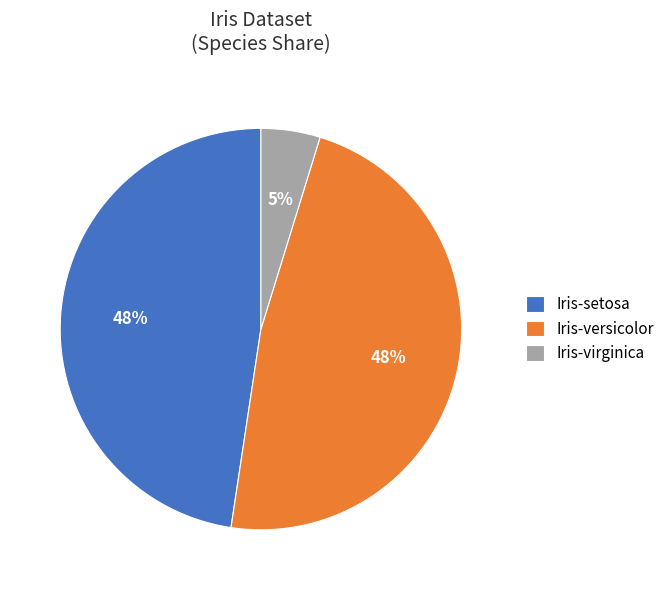

Approximately how many times larger is the value at Iris-virginica compared to Iris-versicolor?

0.1